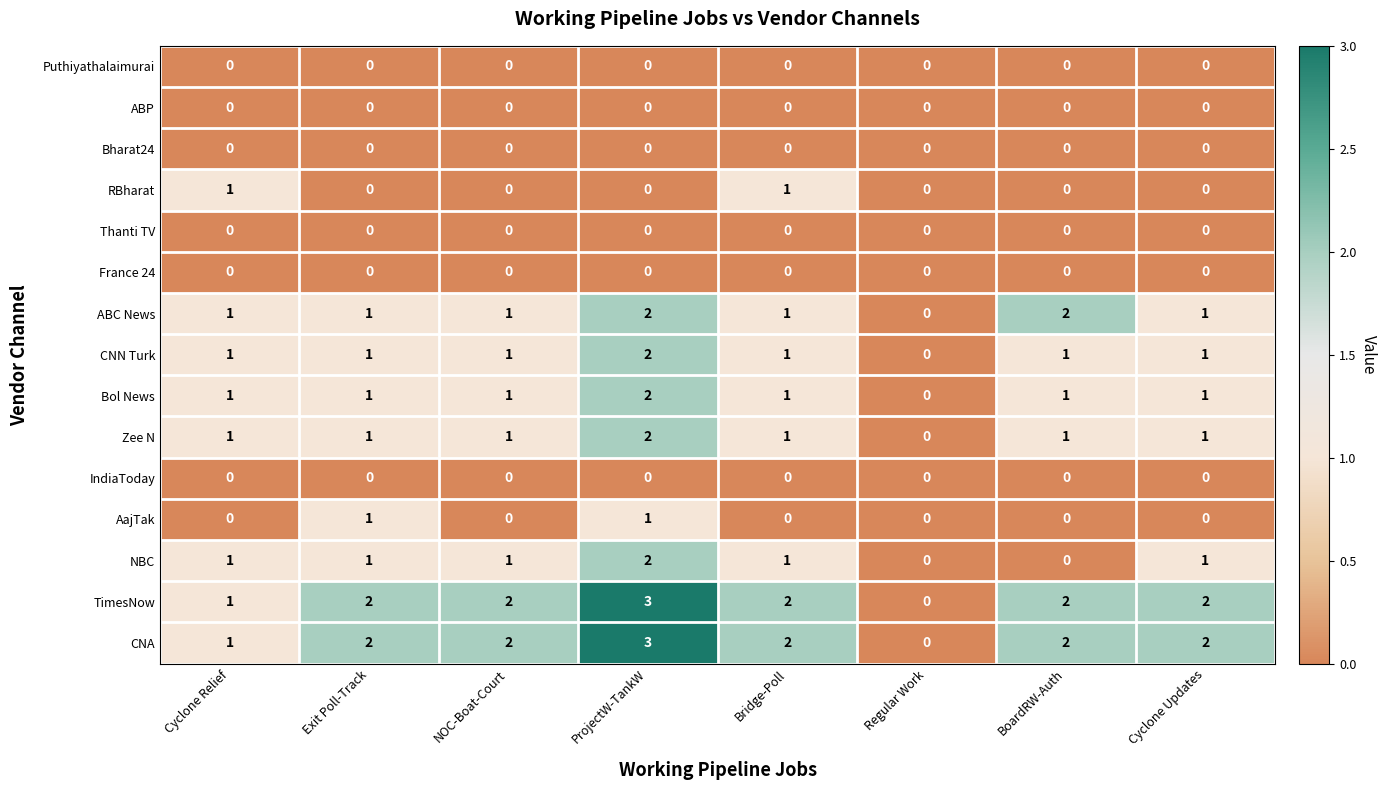

What is the sum of all CNA values?

14